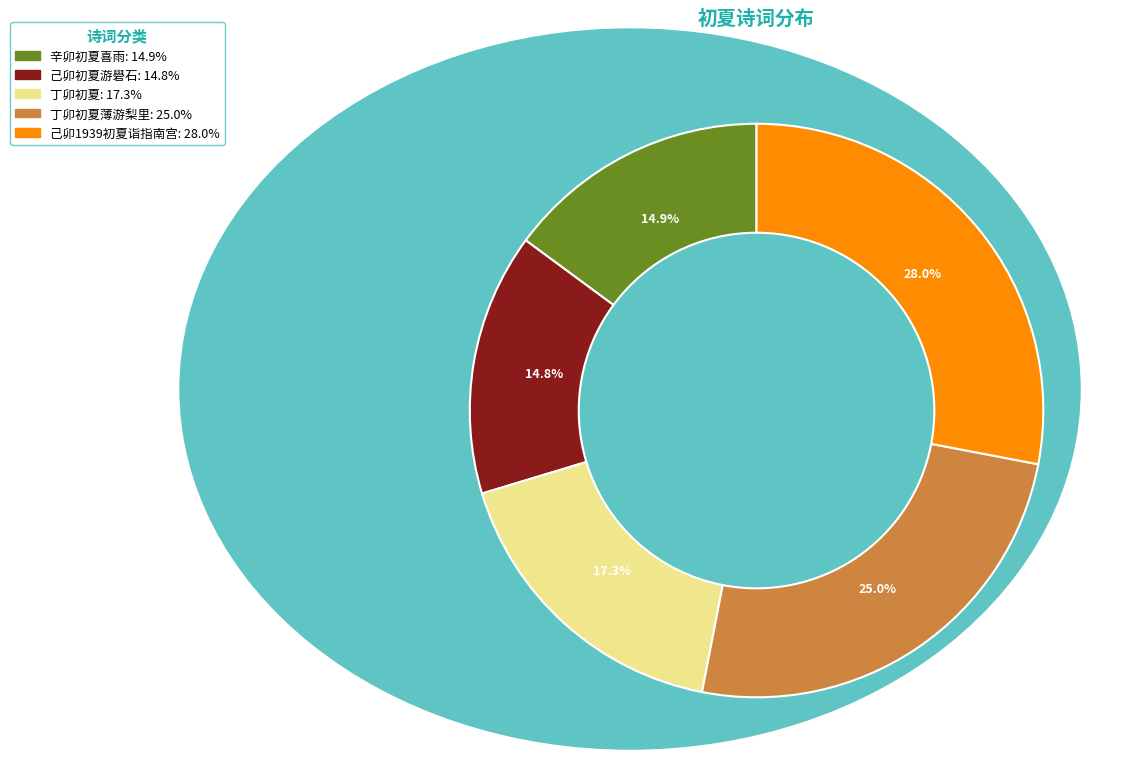

Combined, do 己卯初夏游礐石: 14.8% and 己卯1939初夏诣指南宫: 28.0% account for over 50%?

No